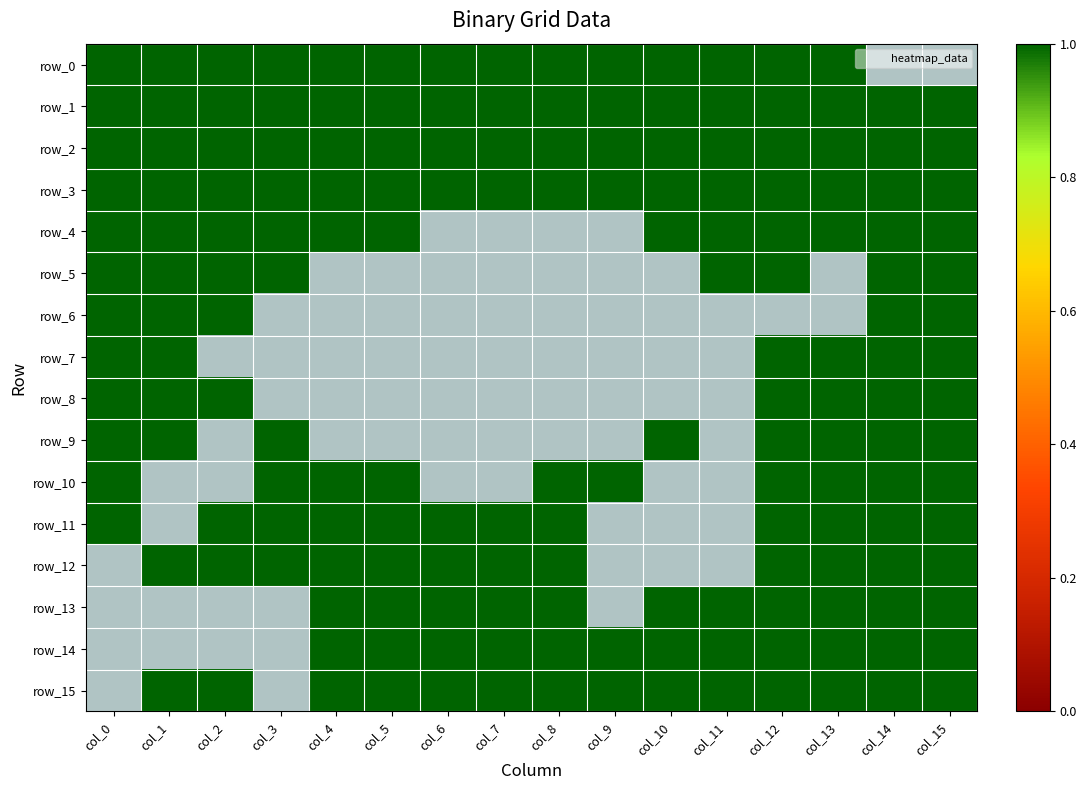

What is the spread (max minus min) of values at col_1?

1